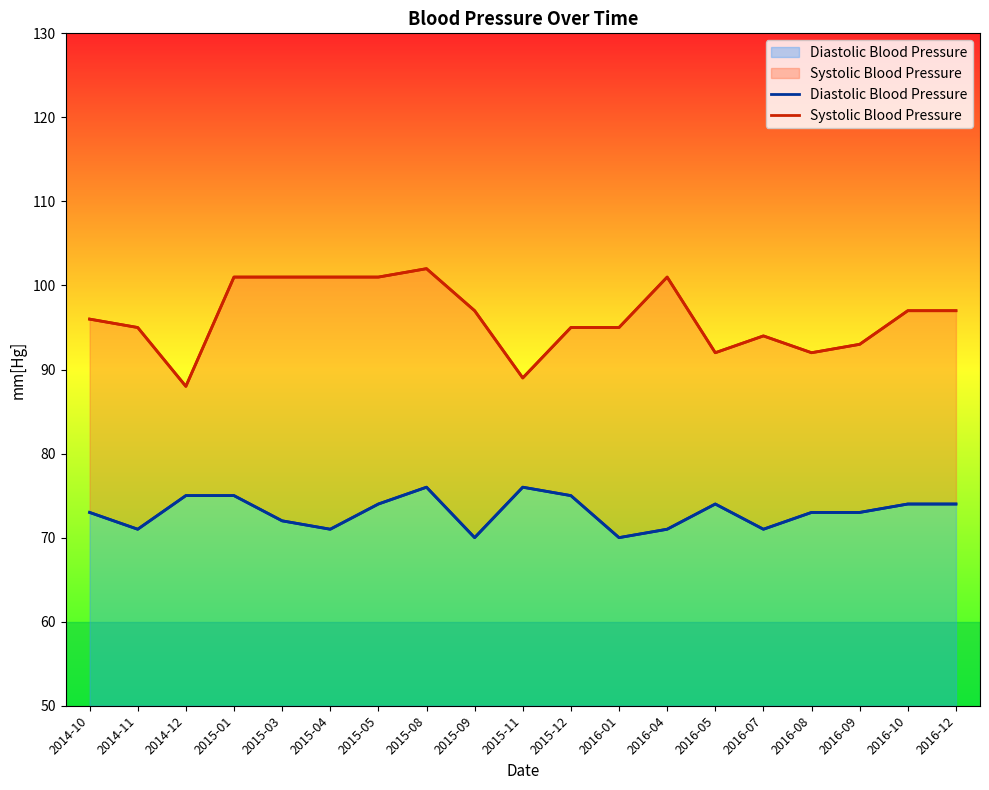

Which label corresponds to the smallest value in the chart?

2015-09